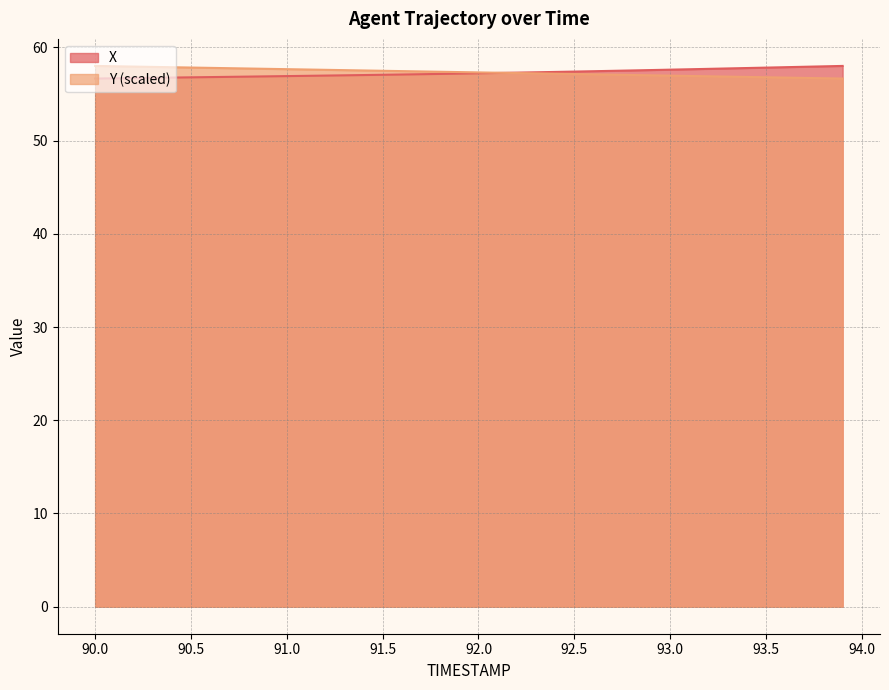

What is the value of the Y point at the 4th from the left?

57.9